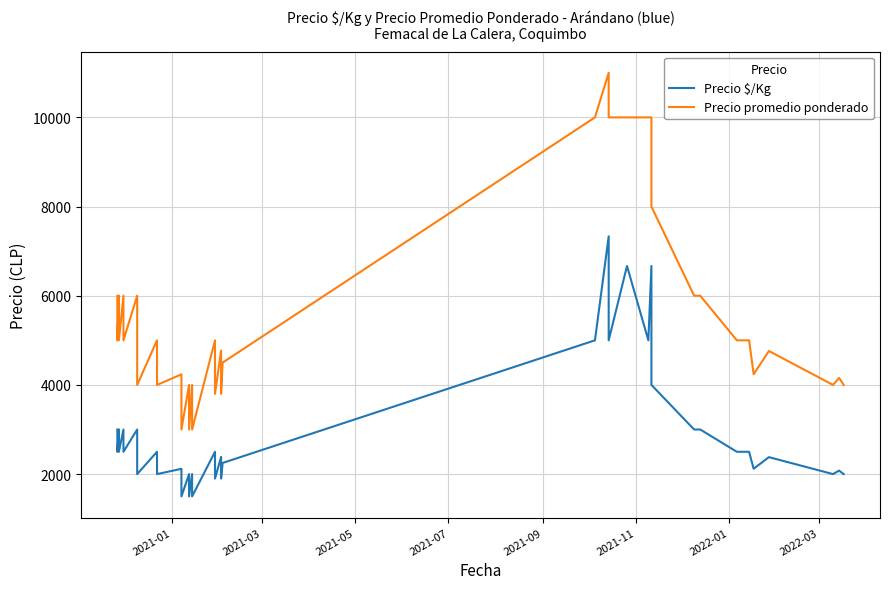

What is the value of the Precio promedio ponderado point at the 16th from the left?

3000